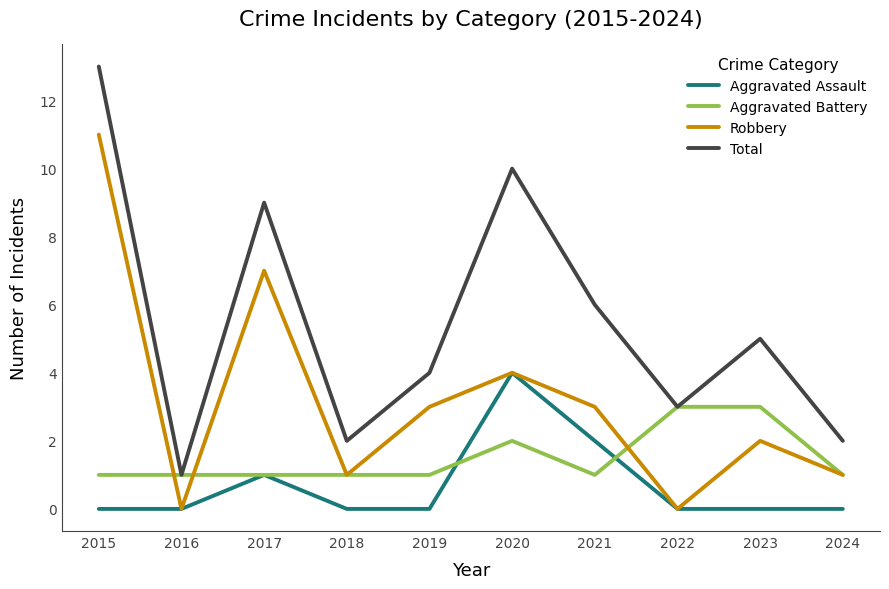

Reading right to left, extract all data points from this chart.

Aggravated Assault: 0	0	0	2	4	0	0	1	0	0
Aggravated Battery: 1	3	3	1	2	1	1	1	1	1
Robbery: 1	2	0	3	4	3	1	7	0	11
Total: 2	5	3	6	10	4	2	9	1	13